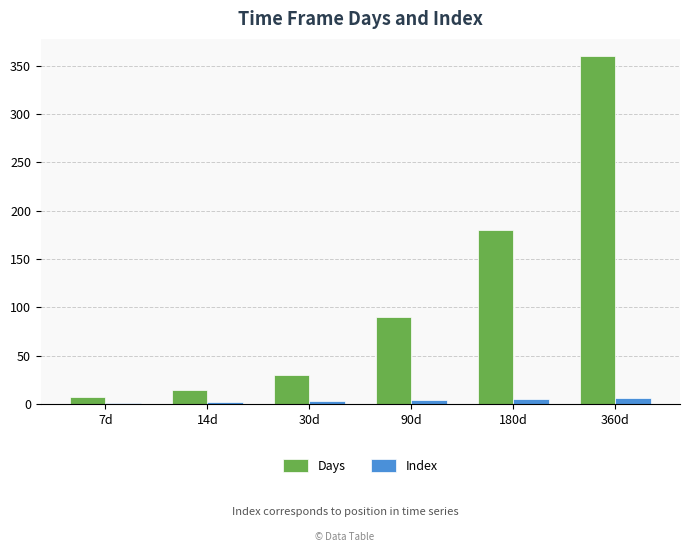

Which series changed the most between 7d and 14d?

Days